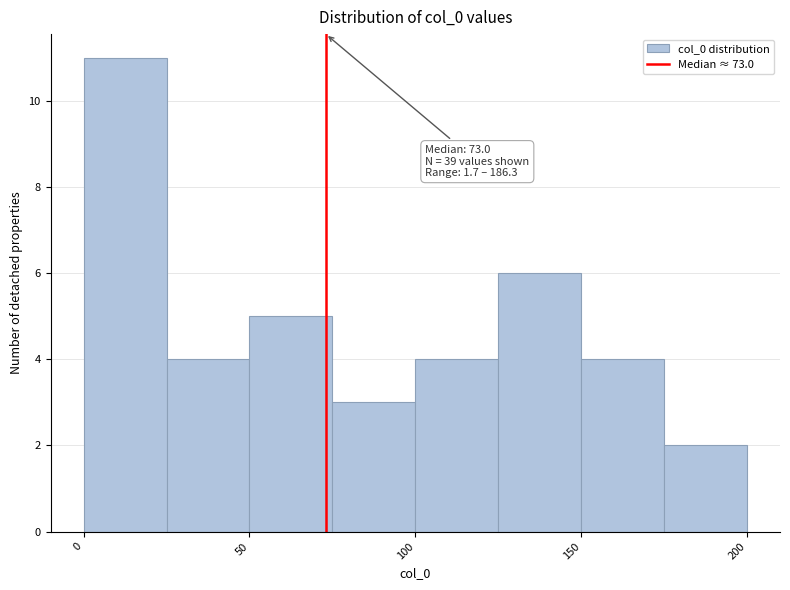

Which range on the x-axis has the tallest bar?

0 to 25